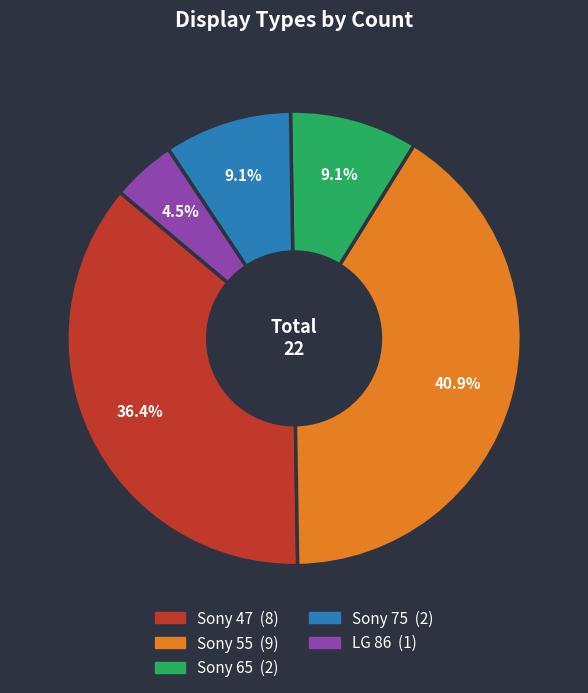

Is there a majority slice in this chart?

No